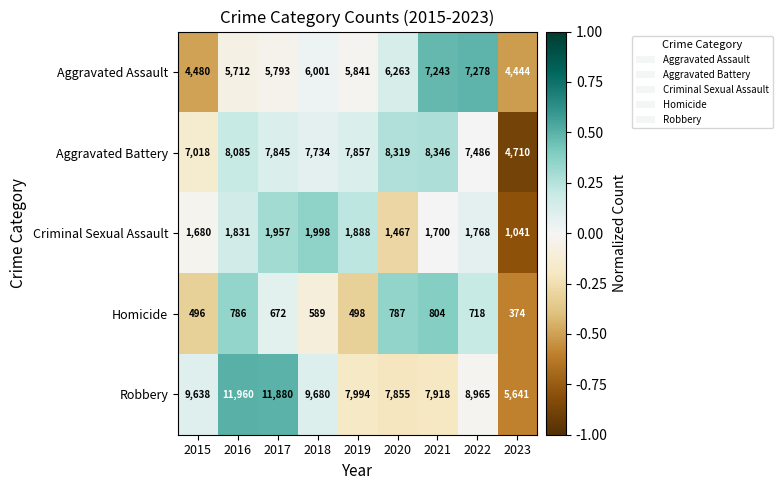

At how many categories does at least one series exceed 8999?

4